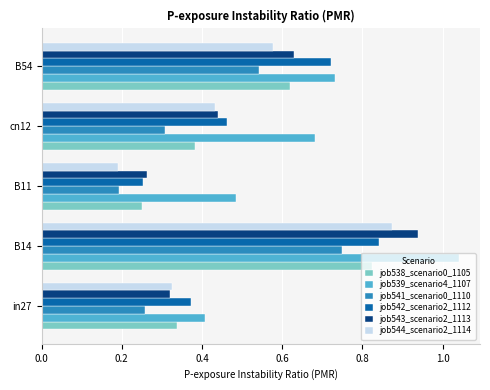

At how many categories does at least one series exceed 0?

5